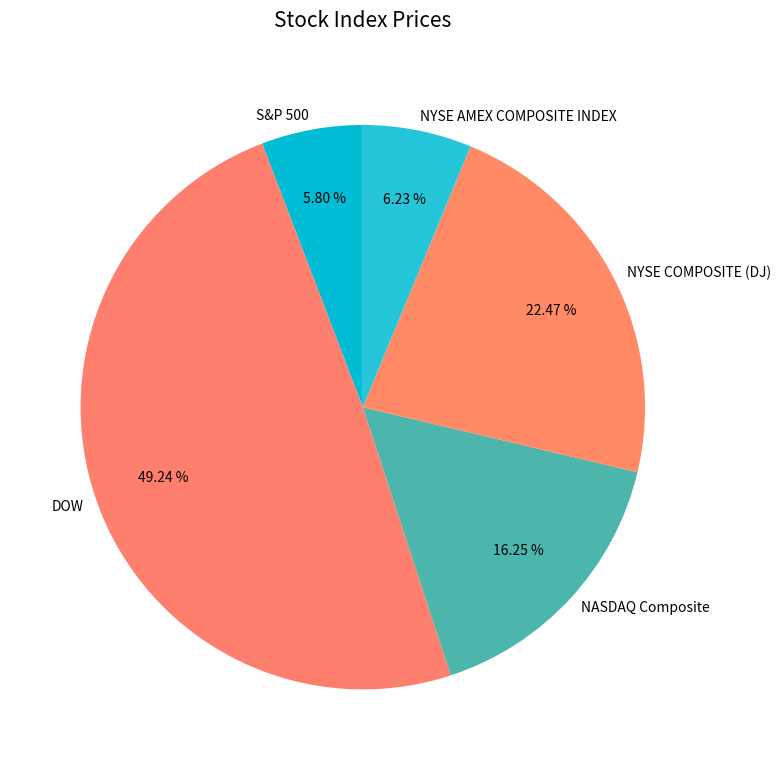

Which category has the biggest portion of the pie?

DOW